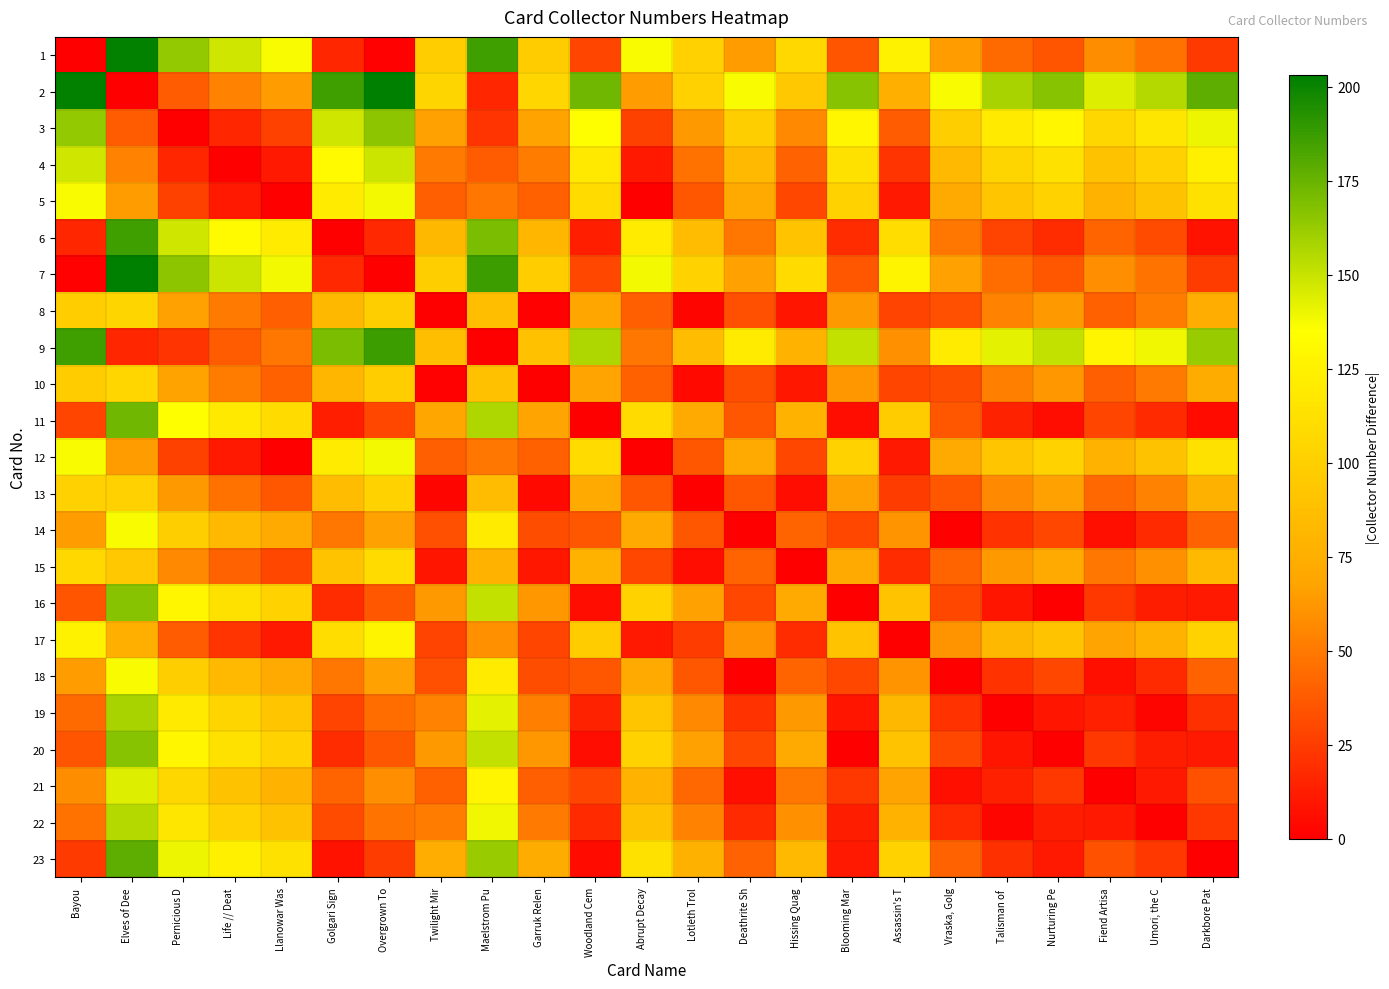

Rank the series by their maximum value, from lowest to highest.

13, 8, 10, 15, 17, 14, 18, 5, 12, 21, 4, 22, 19, 3, 16, 20, 11, 23, 6, 9, 1, 2, 7